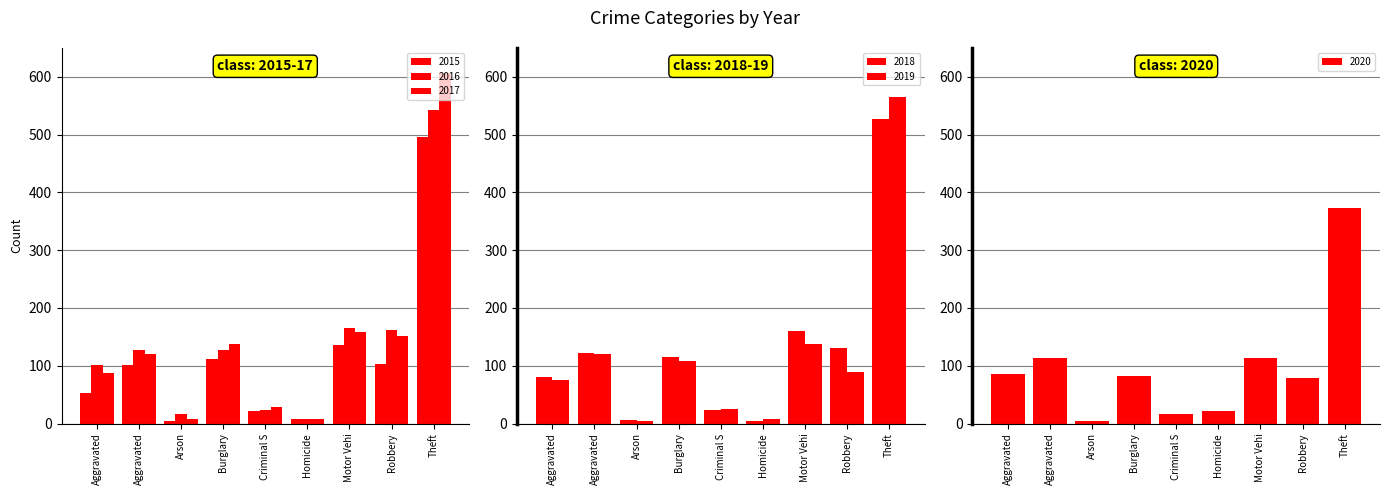

What is the difference between the maximum and minimum values in the 2015 series?

491